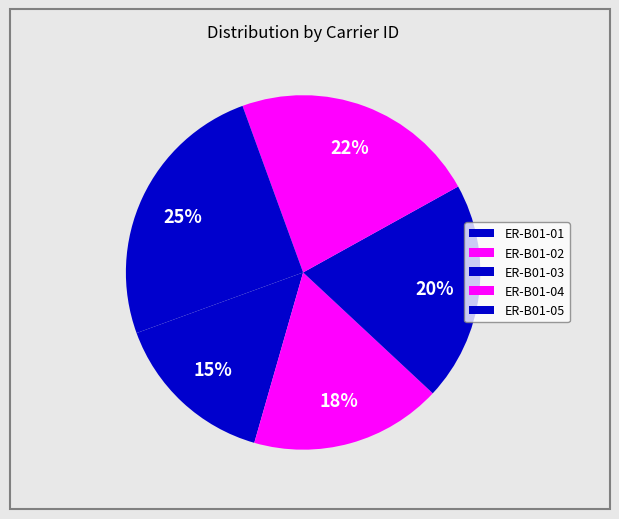

Is there any slice that represents more than half of the pie?

No